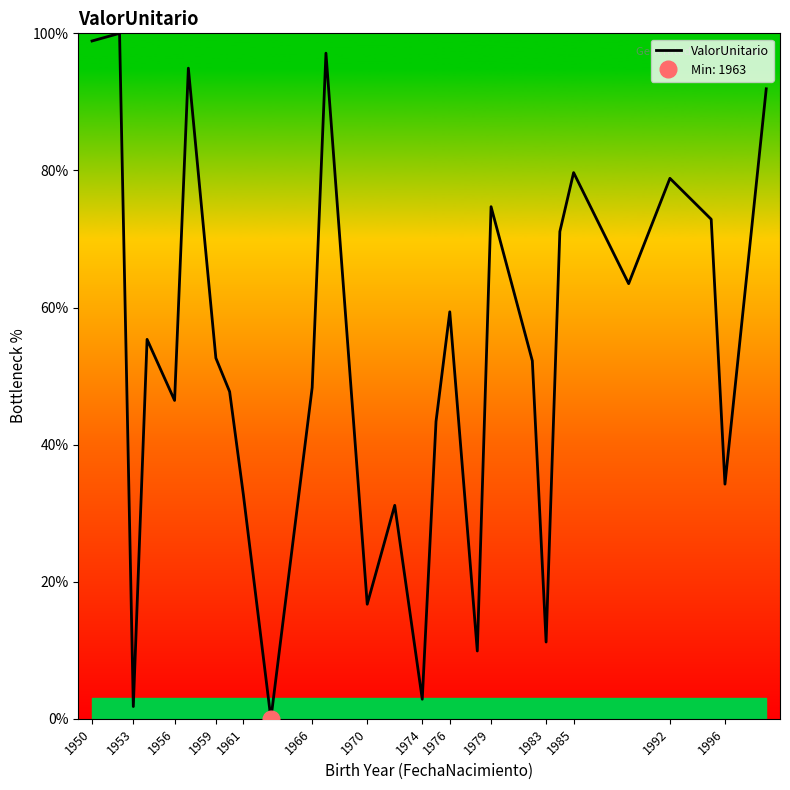

Is this an area chart (filled region under the line)?

No